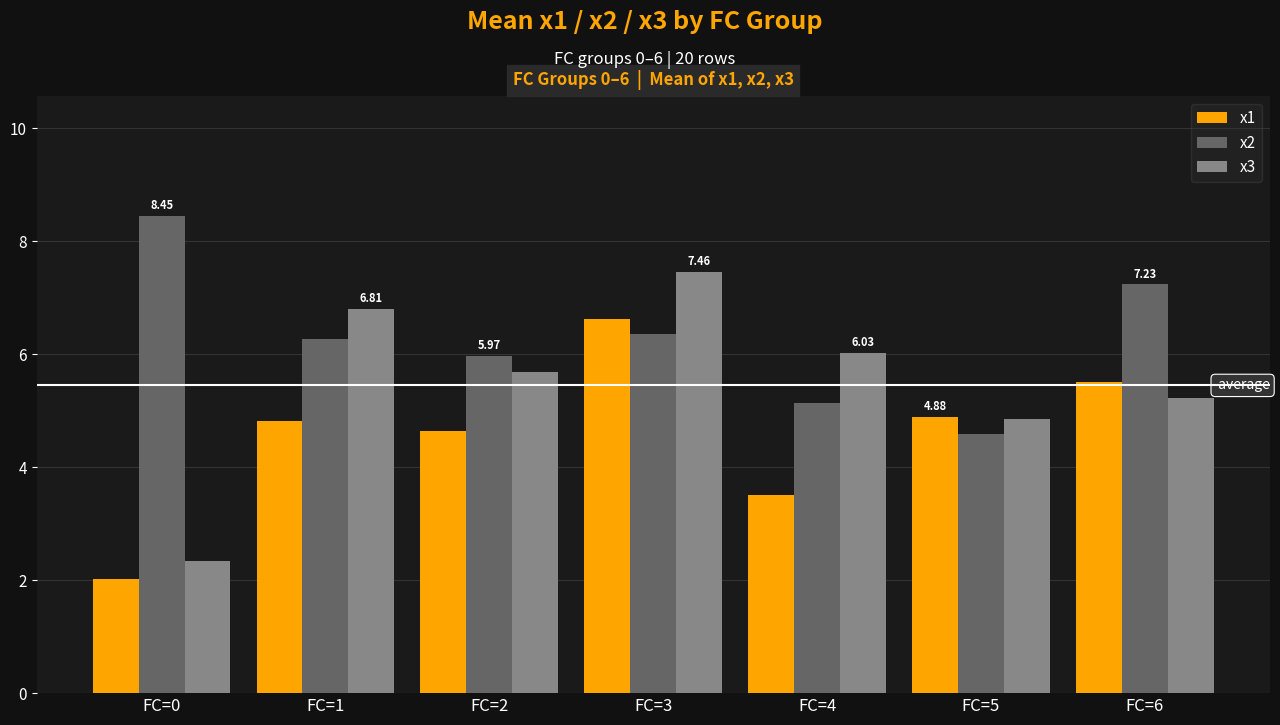

The x2 series shows 5.1 at FC=4. True or false?

True